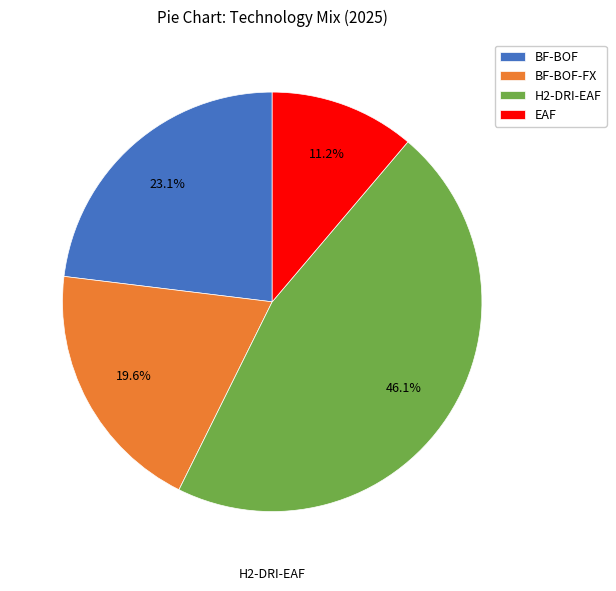

Between BF-BOF and H2-DRI-EAF, which is larger?

H2-DRI-EAF